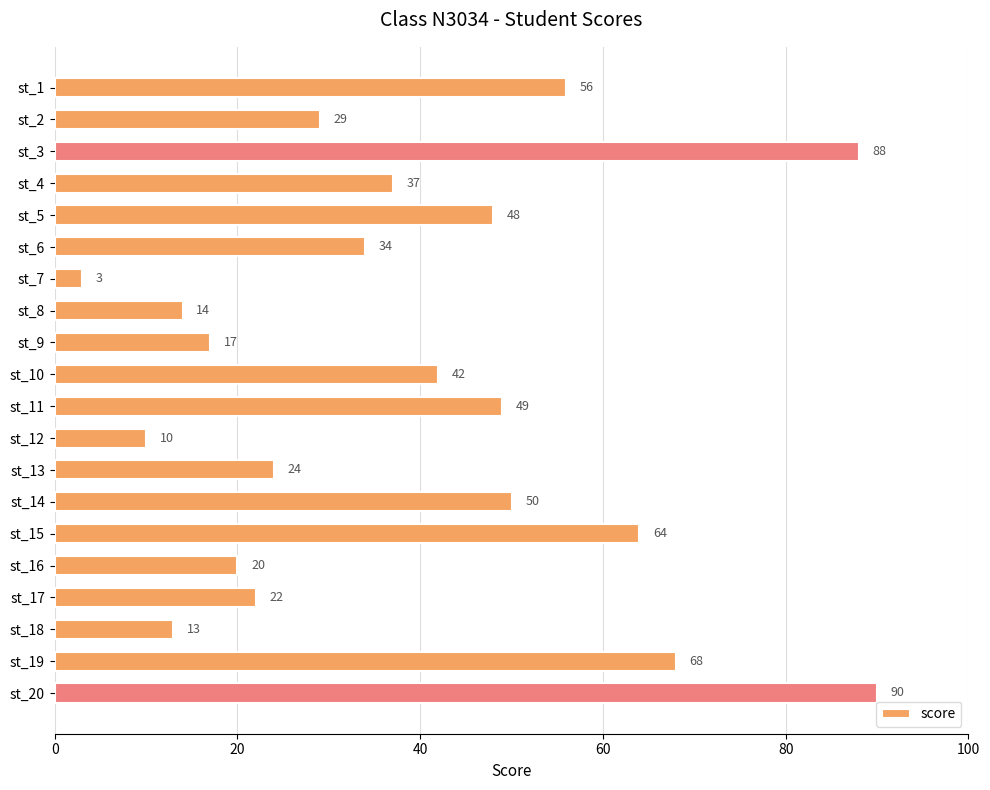

What value does the data have at st_20, to the nearest 10?

90